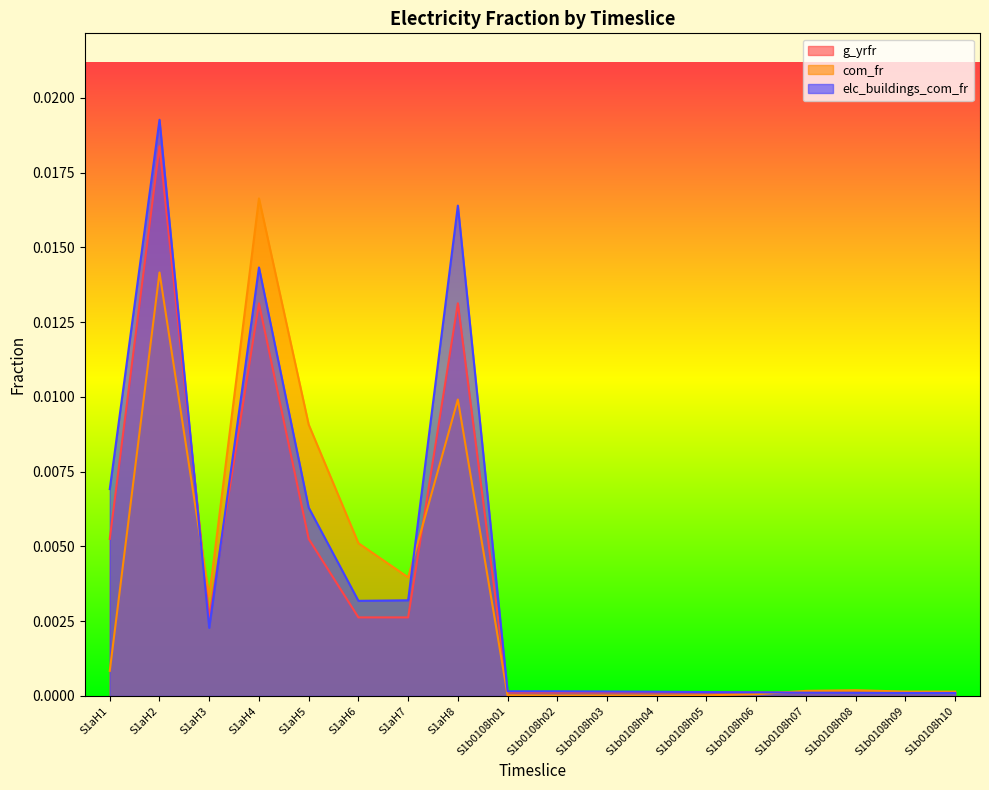

Which series has the largest range (max minus min)?

elc_buildings_com_fr